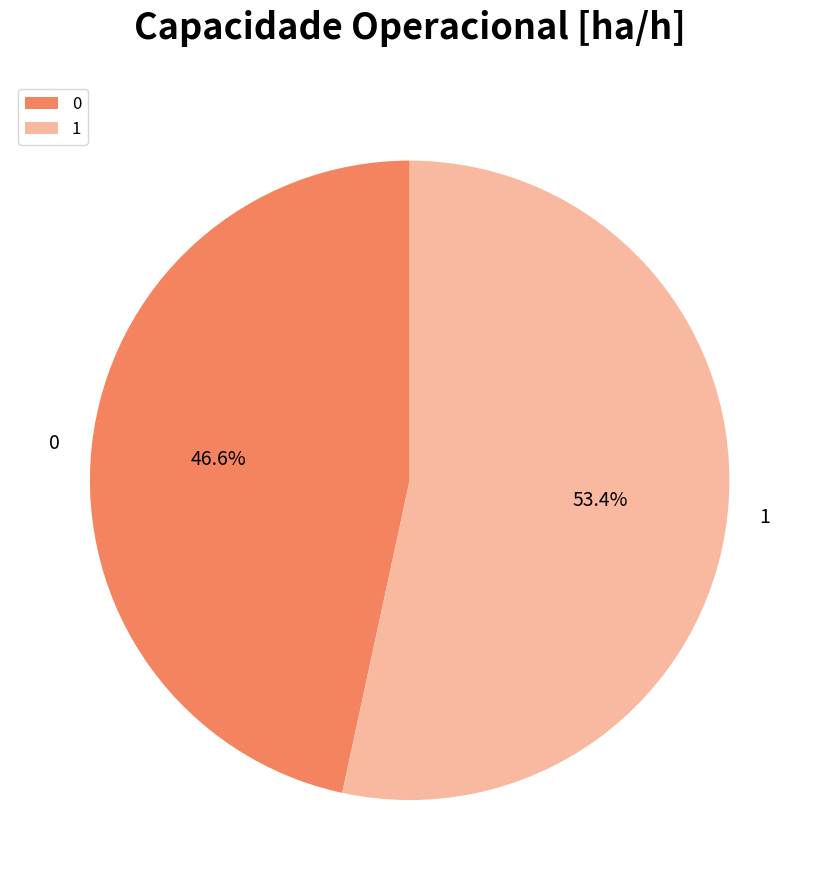

Which slice is the largest?

1